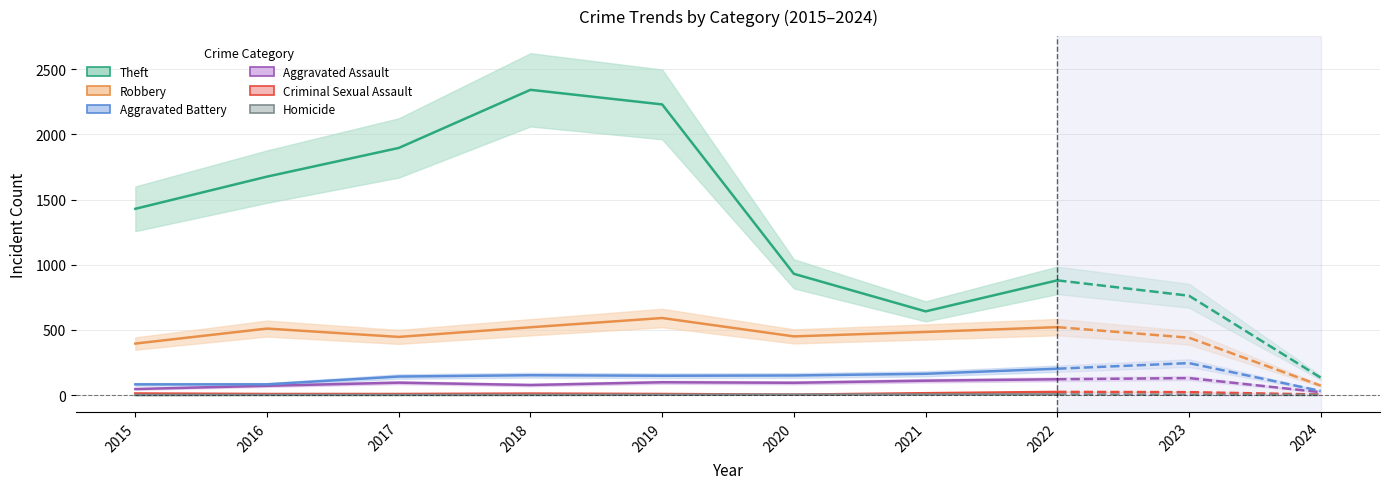

Which has a higher value, 2019 or 2022?

2019